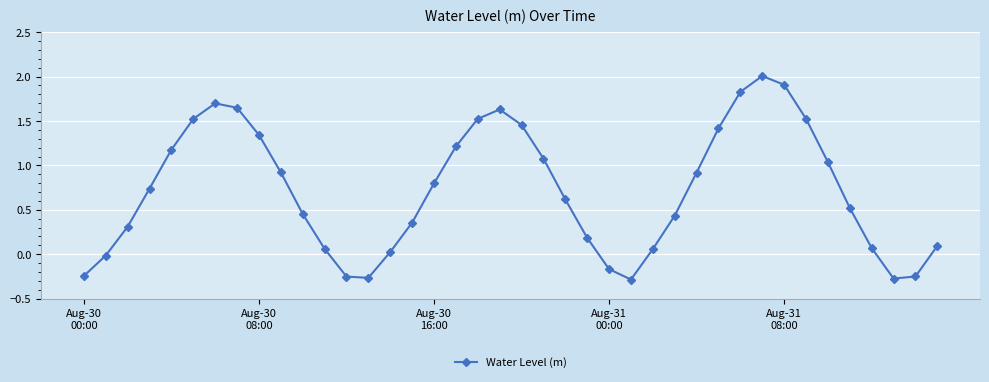

True or false: the data has more than 2 interior local peaks.

True